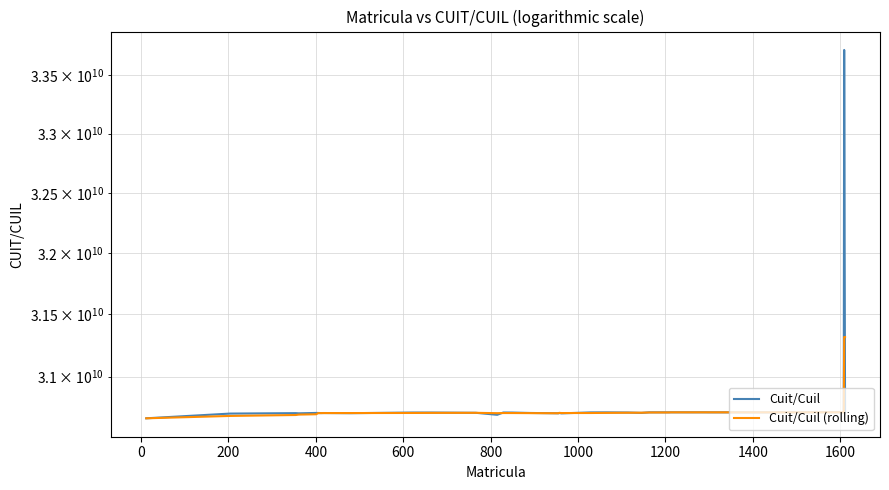

True or false: Cuit/Cuil has more than 1 interior local peaks.

True